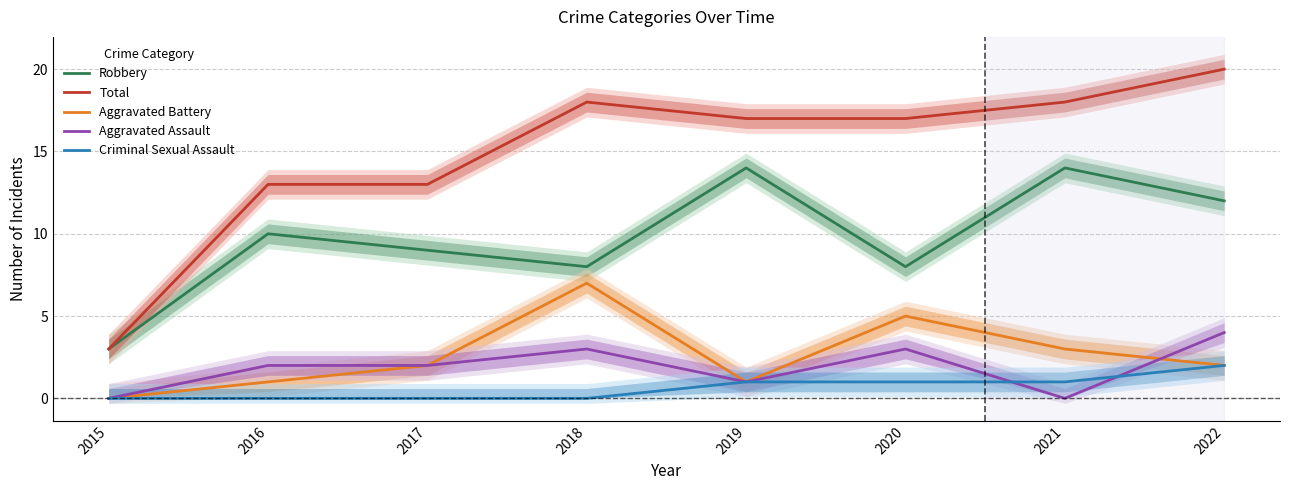

Reading left to right, extract all data points from this chart.

Robbery: 3	10	9	8	14	8	14	12
Total: 3	13	13	18	17	17	18	20
Aggravated Battery: 0	1	2	7	1	5	3	2
Aggravated Assault: 0	2	2	3	1	3	0	4
Criminal Sexual Assault: 0	0	0	0	1	1	1	2